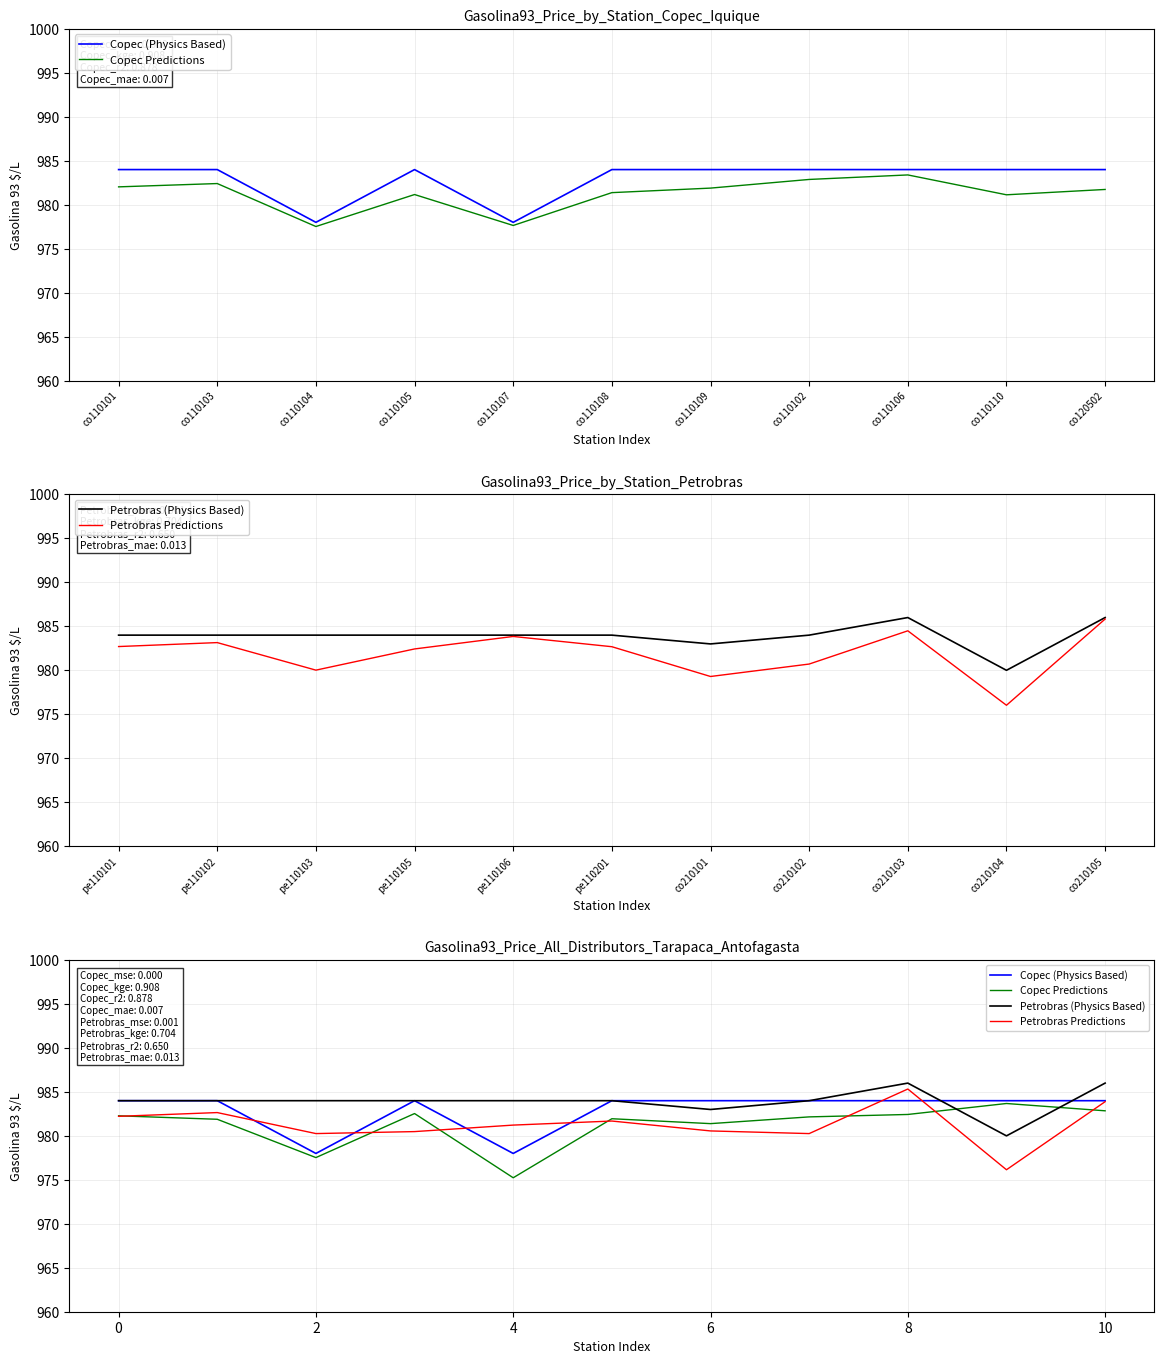

What is the label of the 2nd point from the left?

co110103